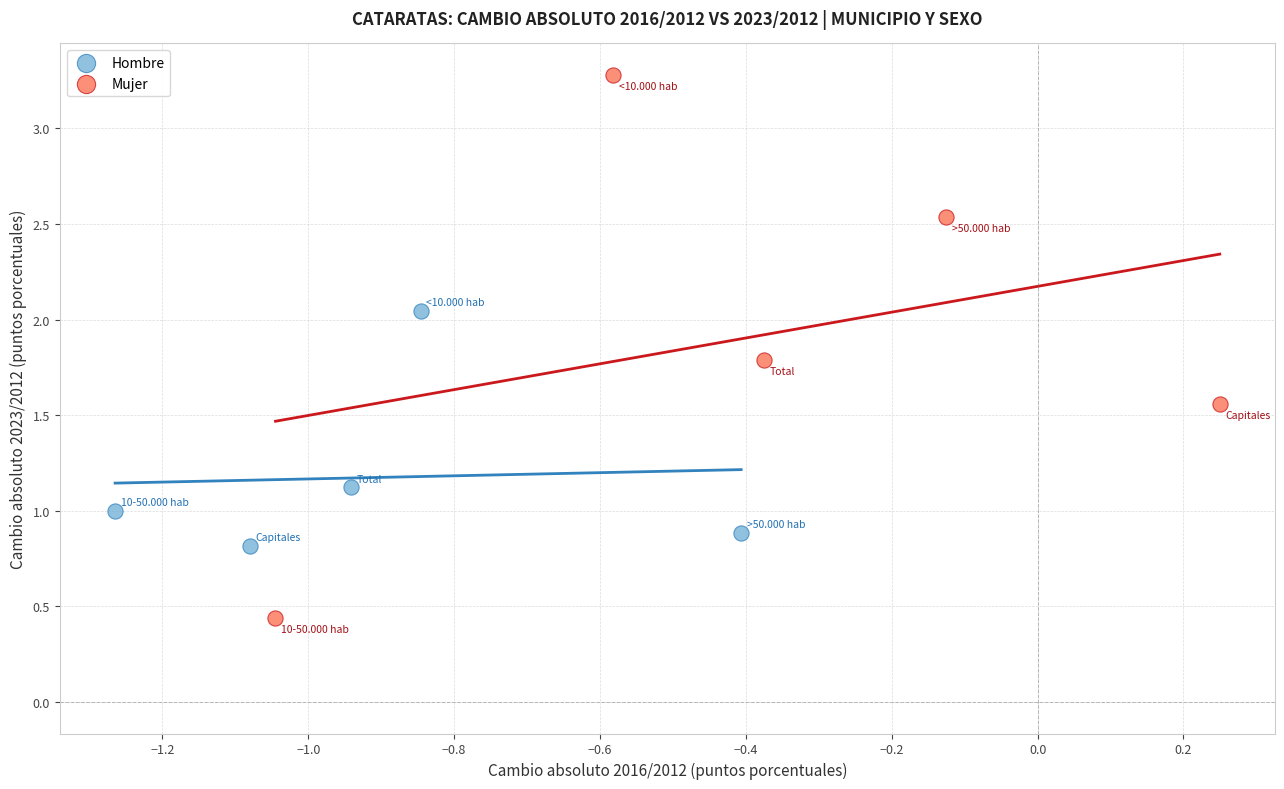

Which series has the widest spread of Y values?

Mujer